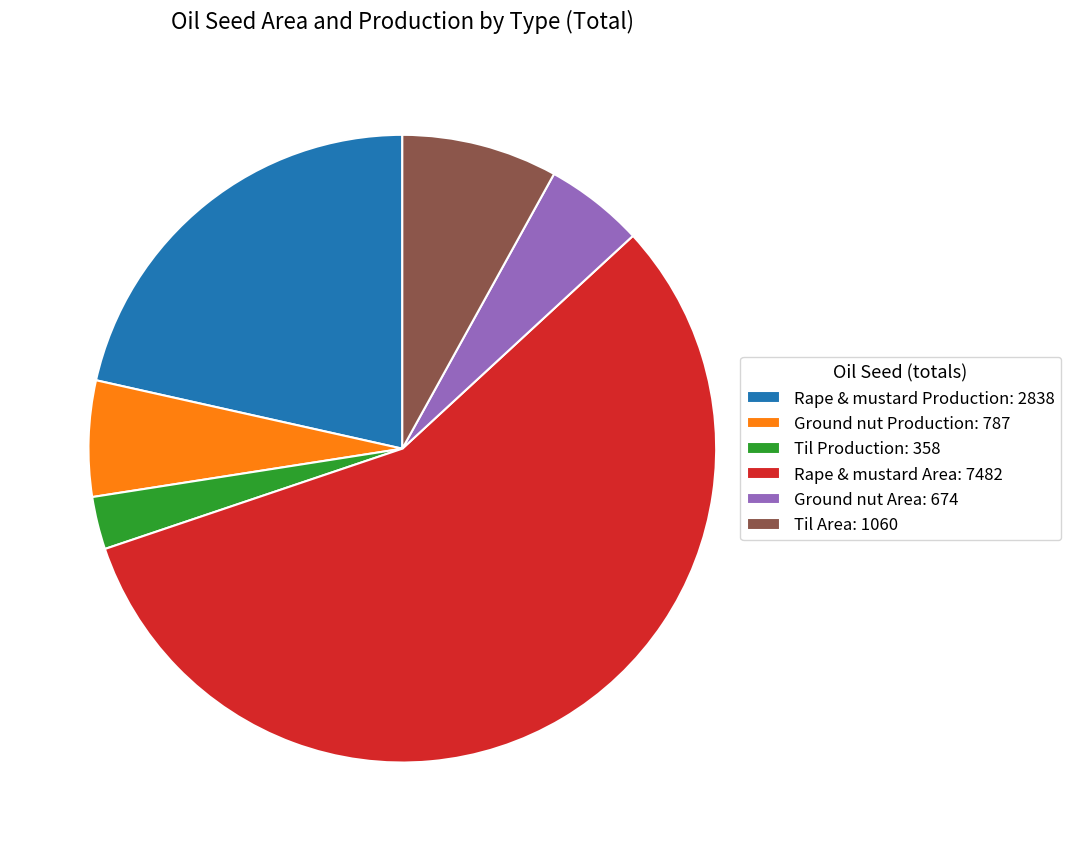

What is the majority slice?

Rape & mustard Area: 7482